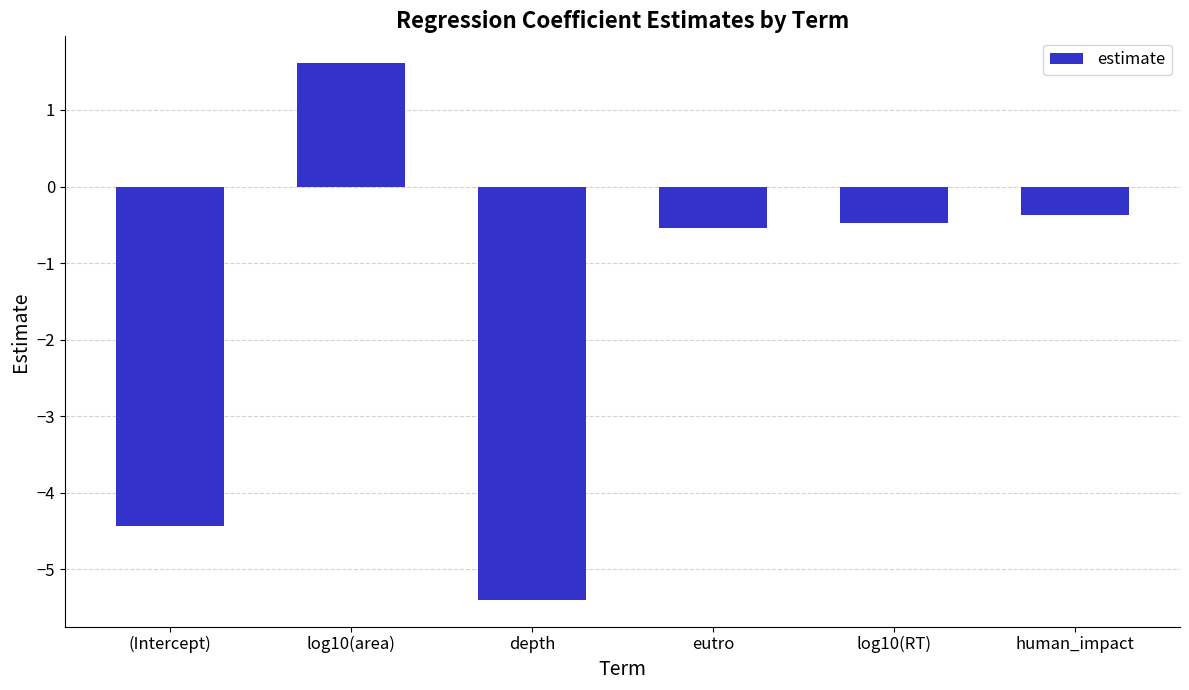

What is the difference between the values at log10(RT) and human_impact?

0.1